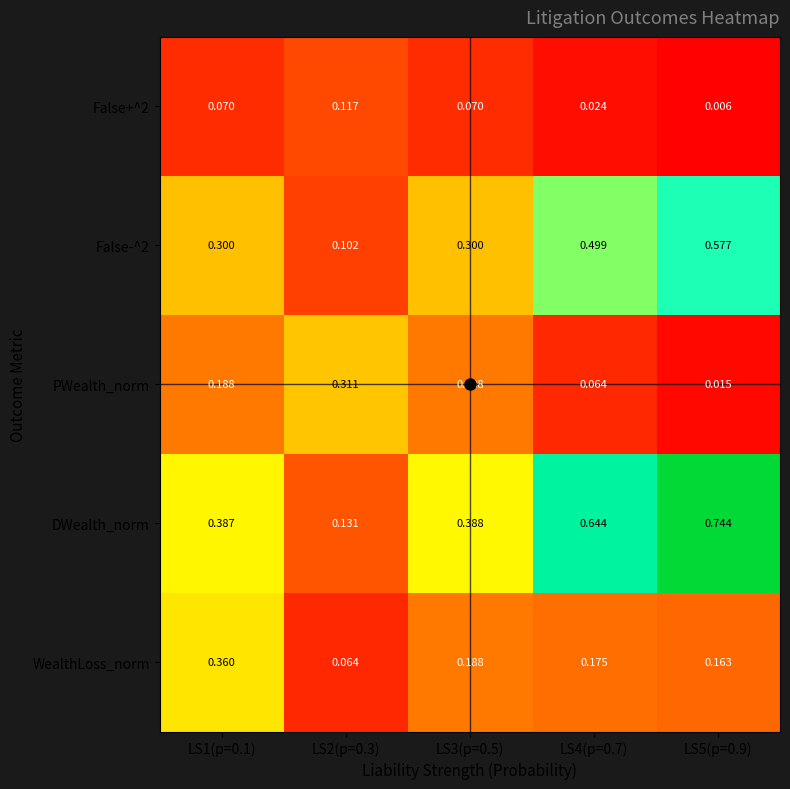

Which series changed the most between LS2(p=0.3) and LS3(p=0.5)?

DWealth_norm